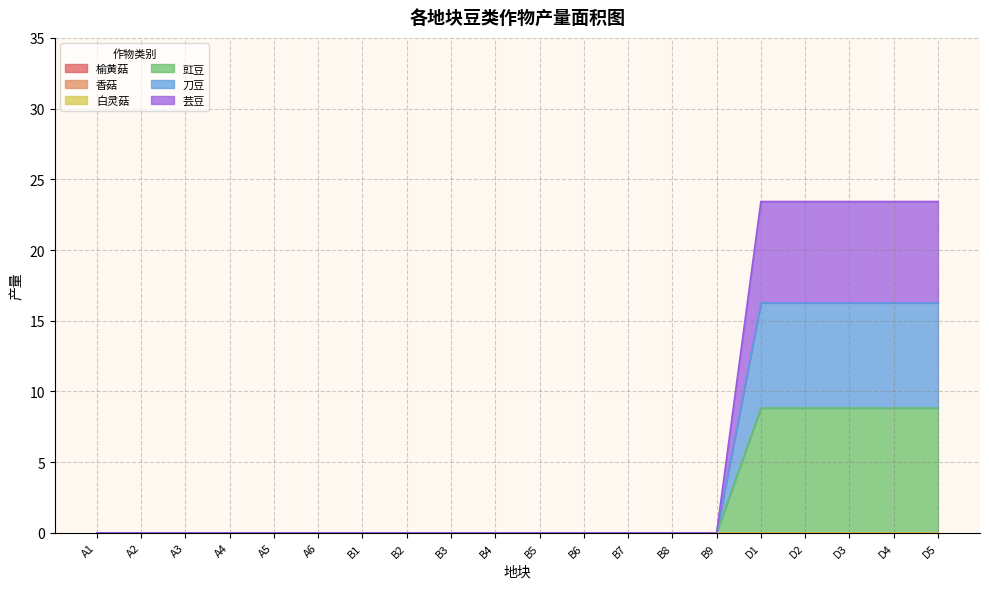

Does the chart have visible grid lines?

Yes